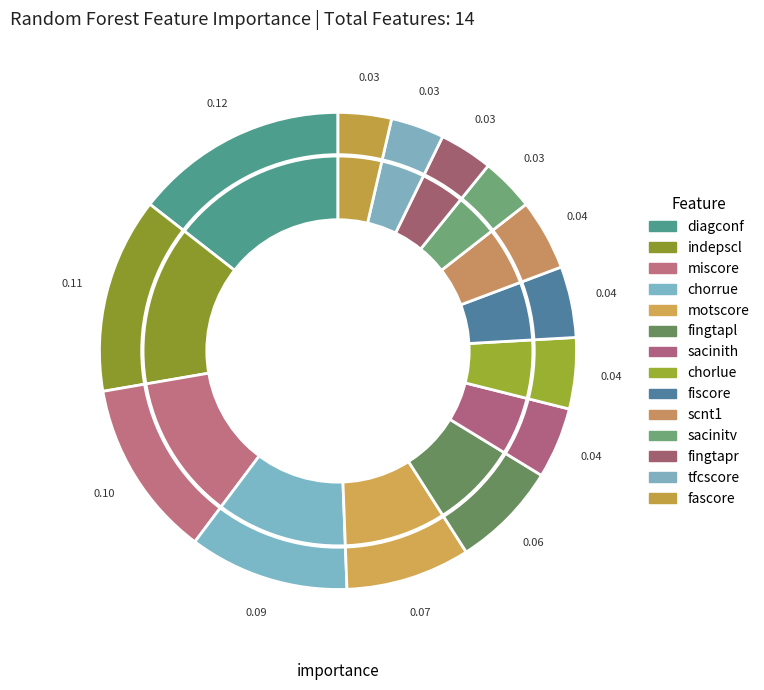

Between chorrue and fiscore, which is larger?

chorrue